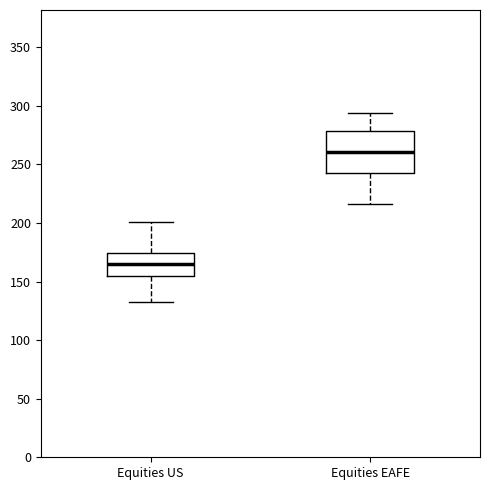

Which box is the tallest, from its lower edge to its upper edge?

Equities EAFE